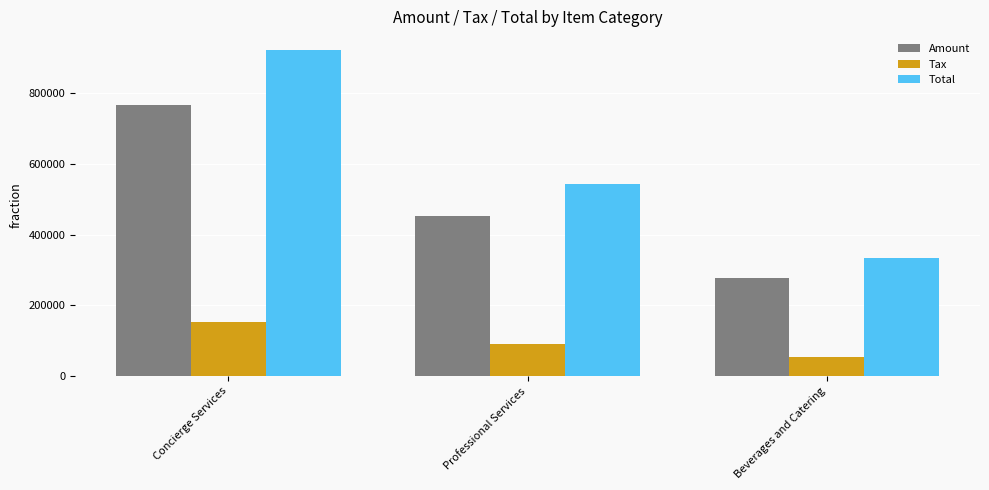

What are all the series names shown in the legend?

Amount, Tax, Total